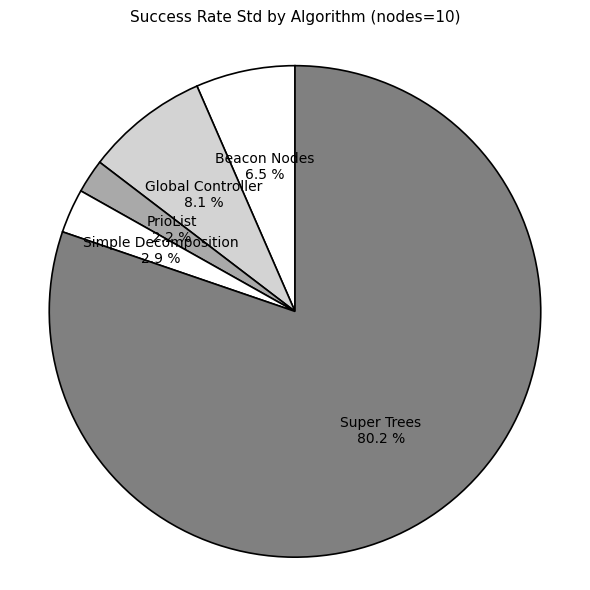

What is the majority slice?

Super Trees